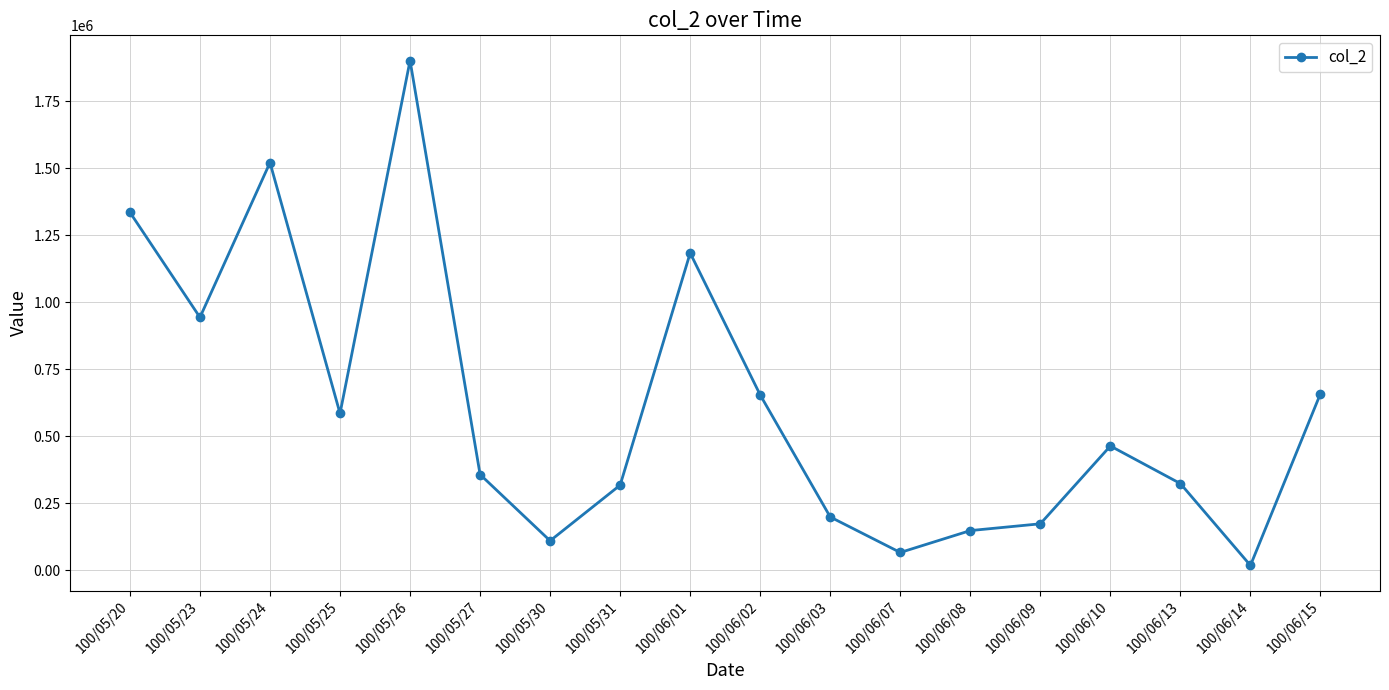

At which category does the data reach its first local valley?

100/05/23